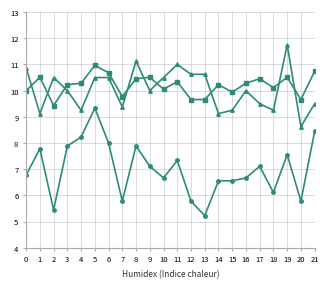

What is the spread (max minus min) of values at 11?

3.7